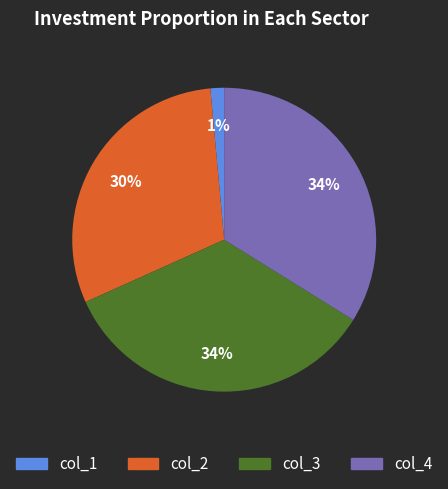

Is there a majority slice in this chart?

No